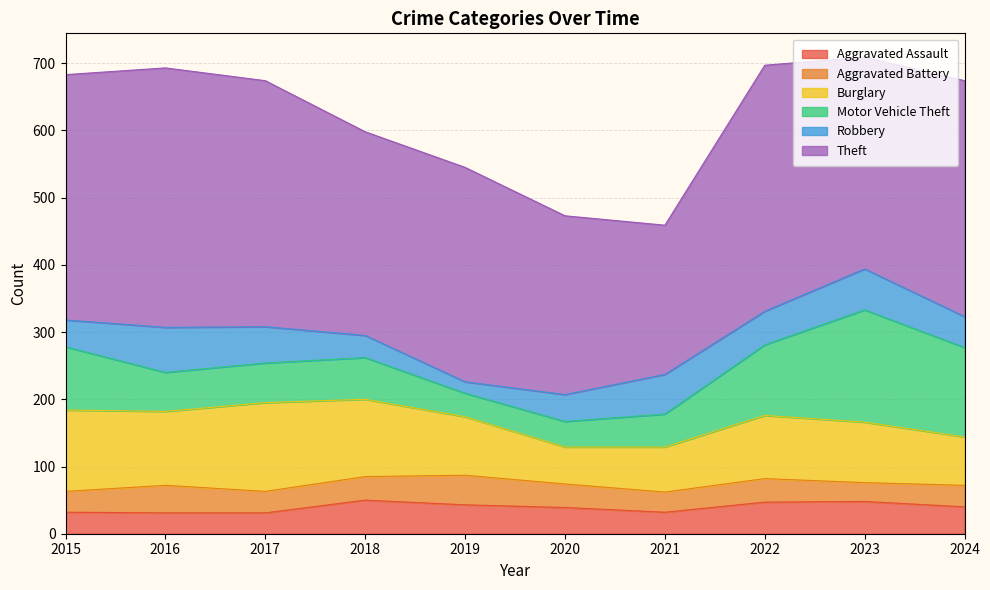

What is the value of the Robbery point at the 9th from the left?

61